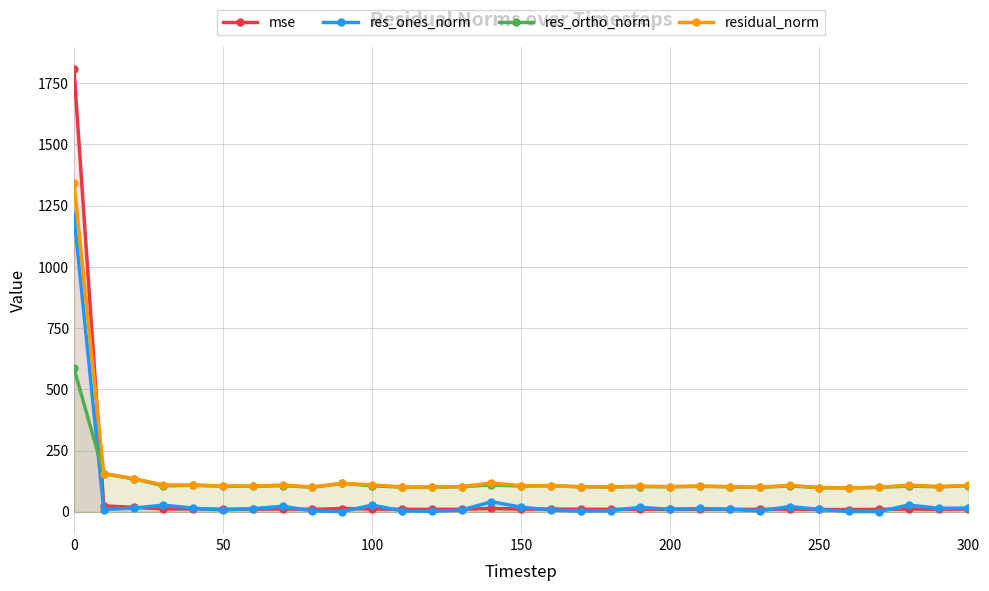

Rank the series by their average value, from highest to lowest.

residual_norm, res_ortho_norm, mse, res_ones_norm